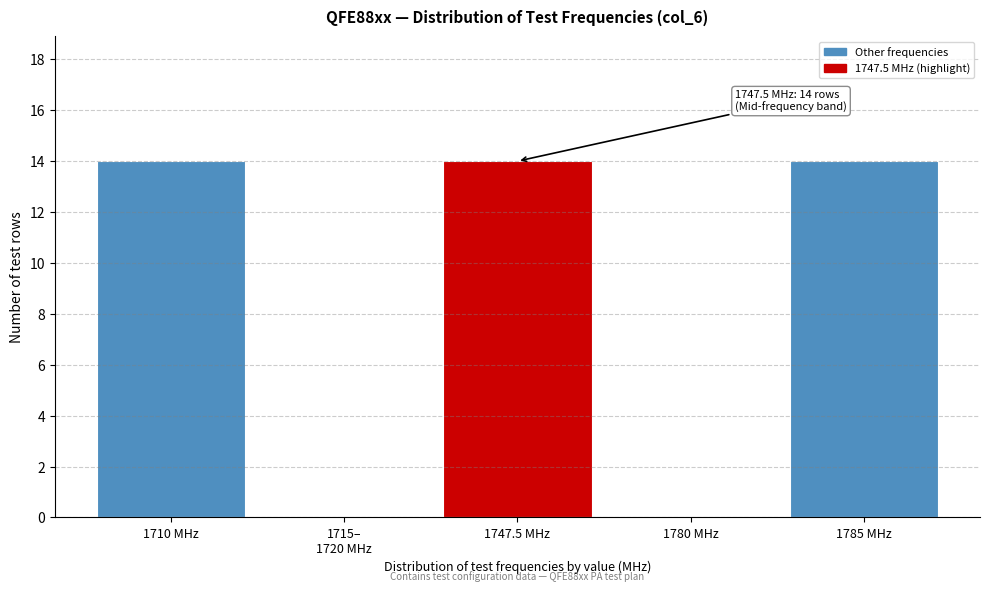

What is the change in value from 1710 MHz to 1780 MHz?

-14